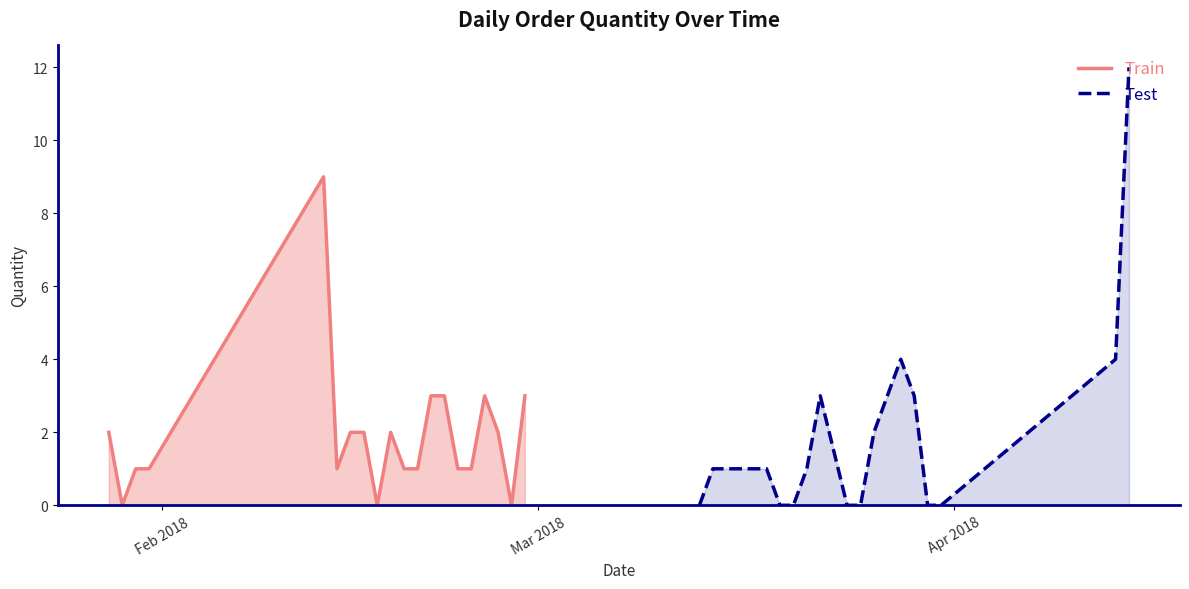

How many lines are shown in the chart?

2